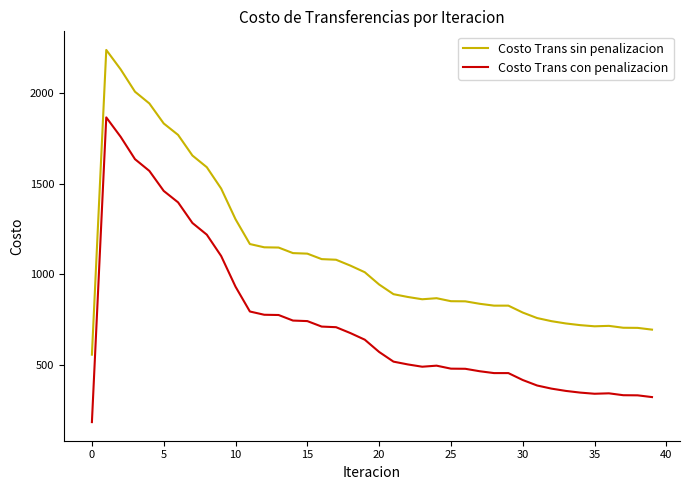

What is the difference between the maximum and minimum values in the Costo Trans sin penalizacion series?

1678.9